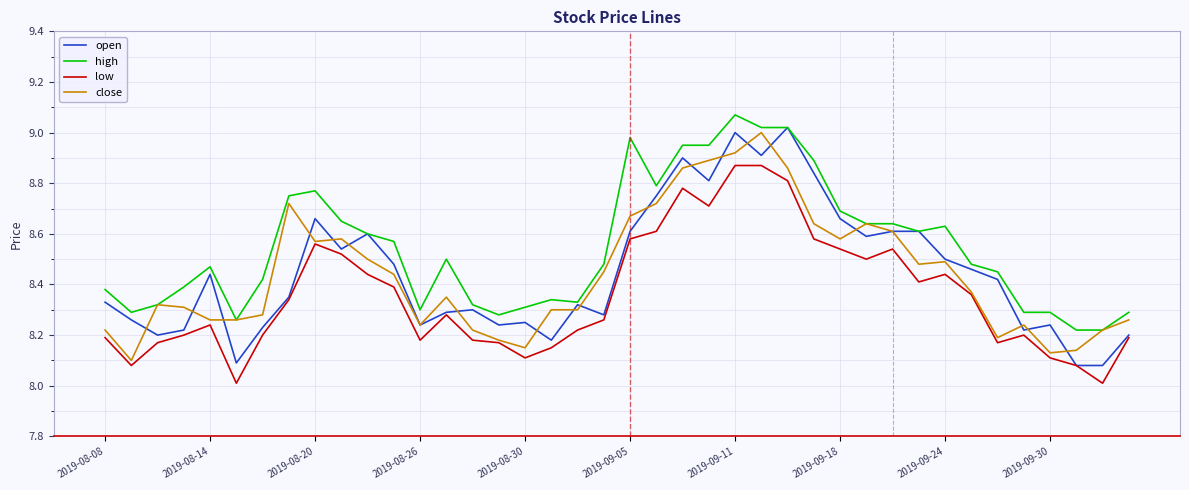

True or false: high and low cross at least once.

False